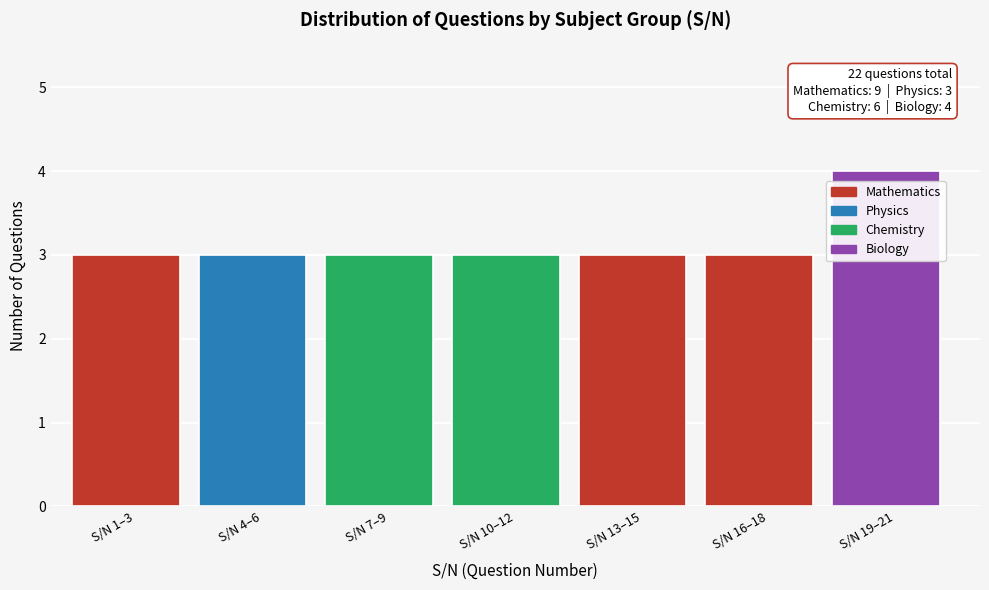

Reading right to left, what are all the values shown in this chart?

4	3	3	3	3	3	3